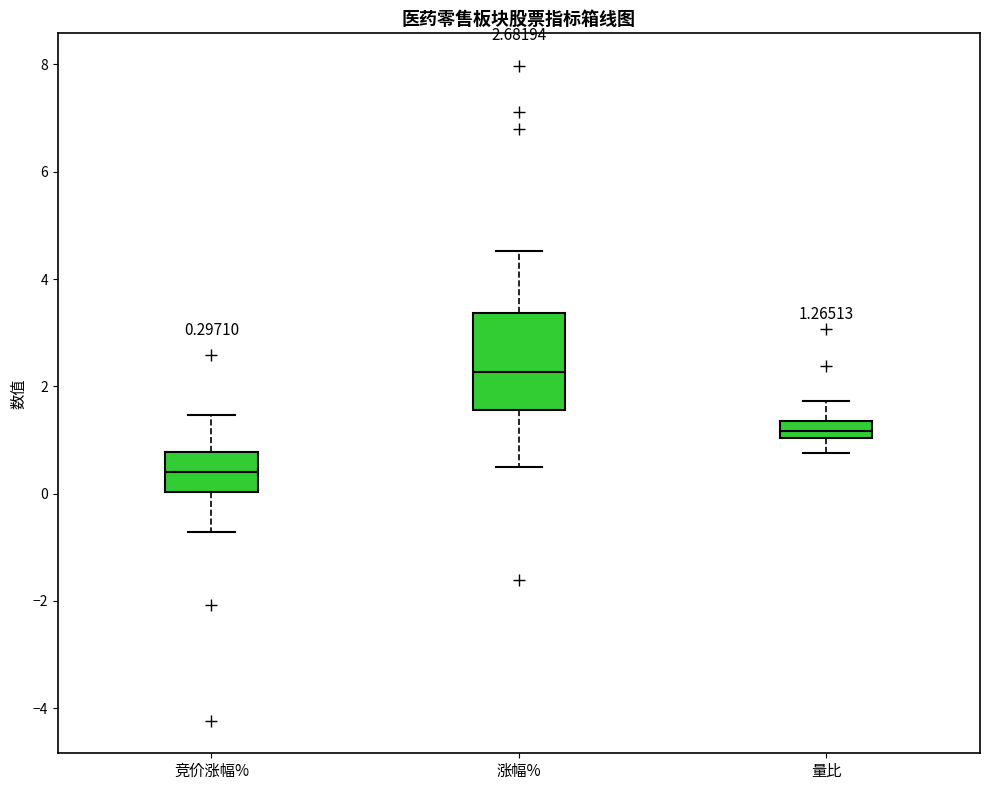

Which box has the lowest median line?

竞价涨幅%